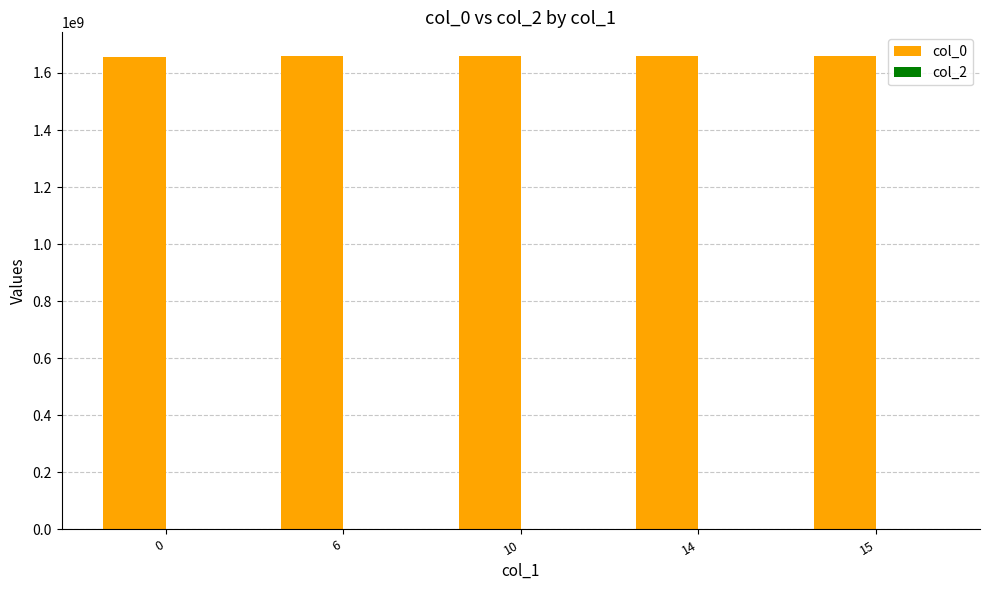

What is the sum of the values at 10 and 15?

3319061664